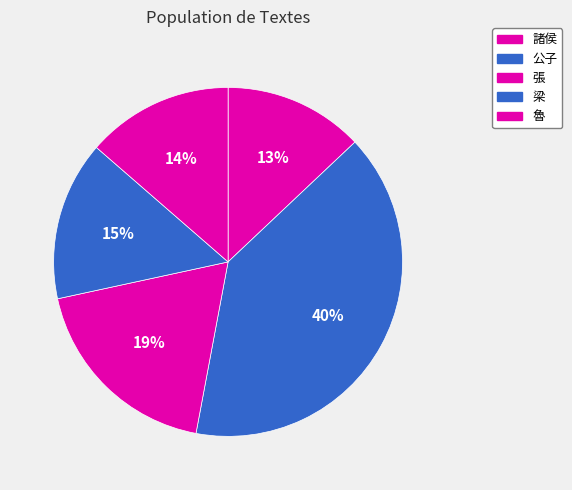

True or false: 諸侯 accounts for 13% of the total.

True